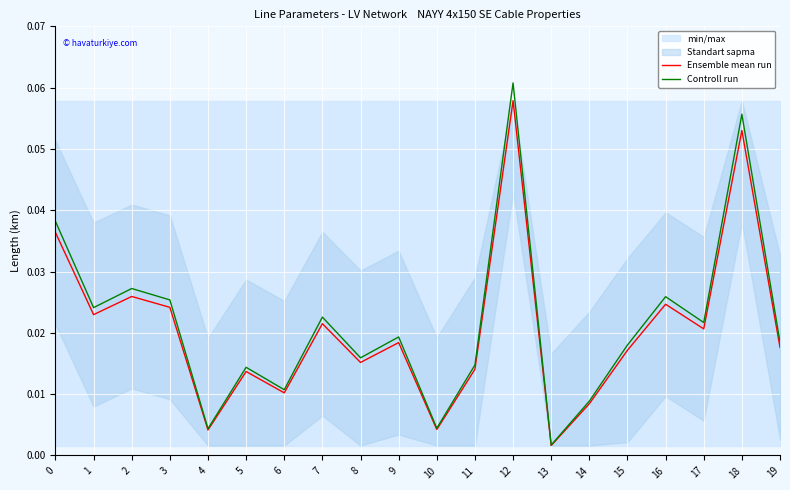

At which category does the chart reach its minimum across all series?

13